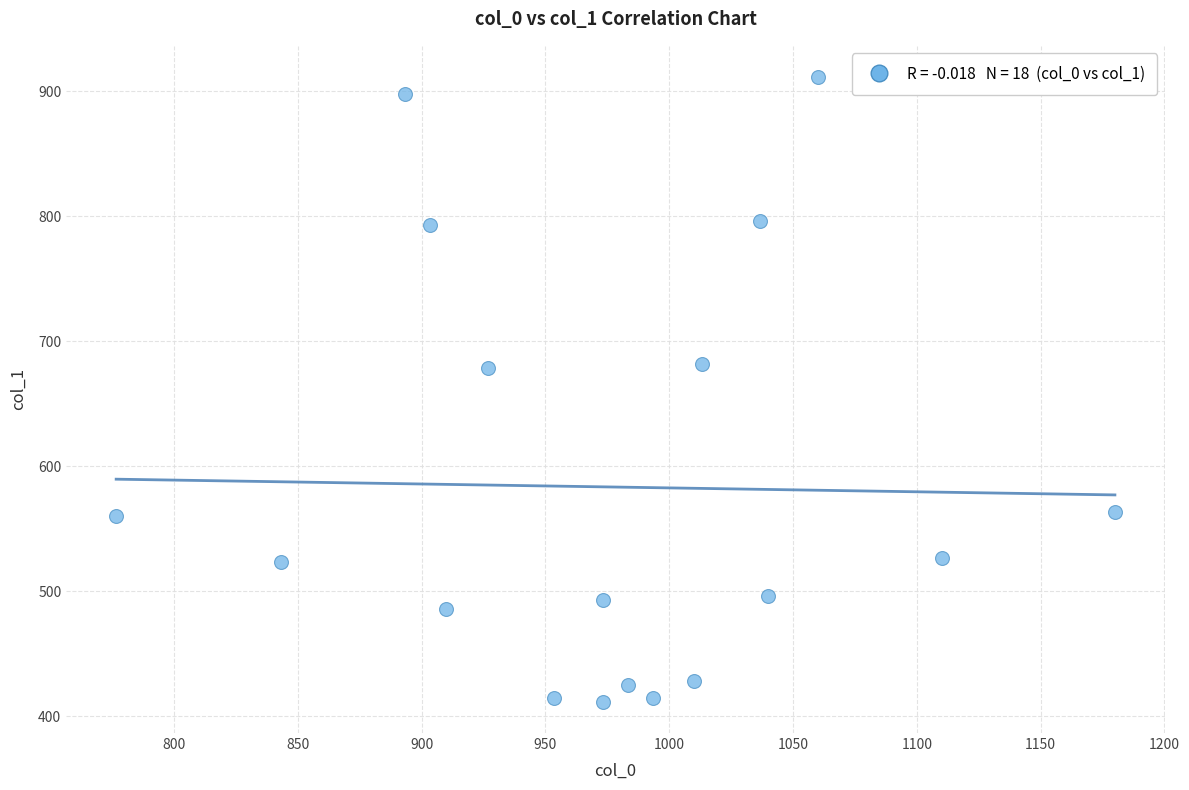

What is the range of Y values (max minus min)?

499.5